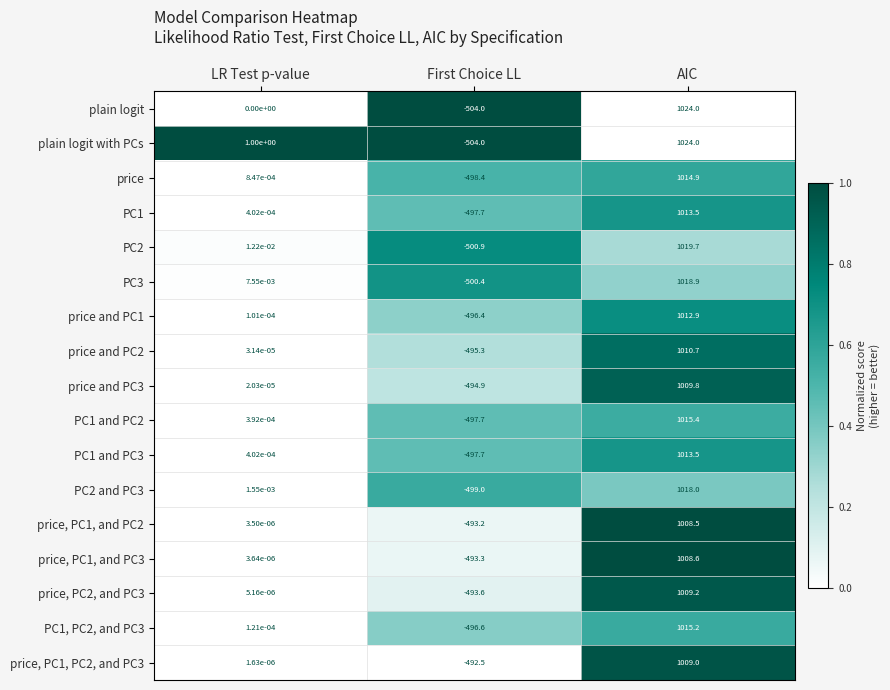

True or false: PC1 and PC2 has a value of 0.0 at LR Test p-value.

True